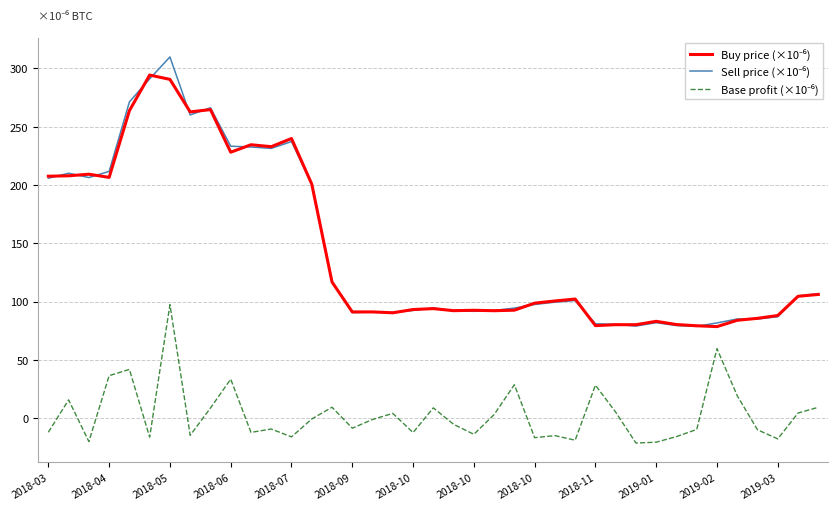

What is the minimum value shown in the chart?

-21.4